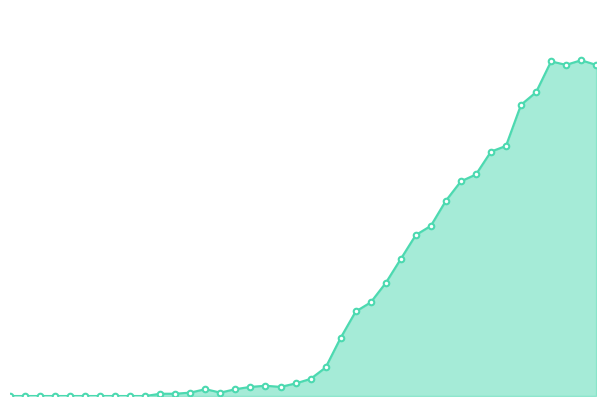

At which category does the data reach its first local peak?

2020-03-09